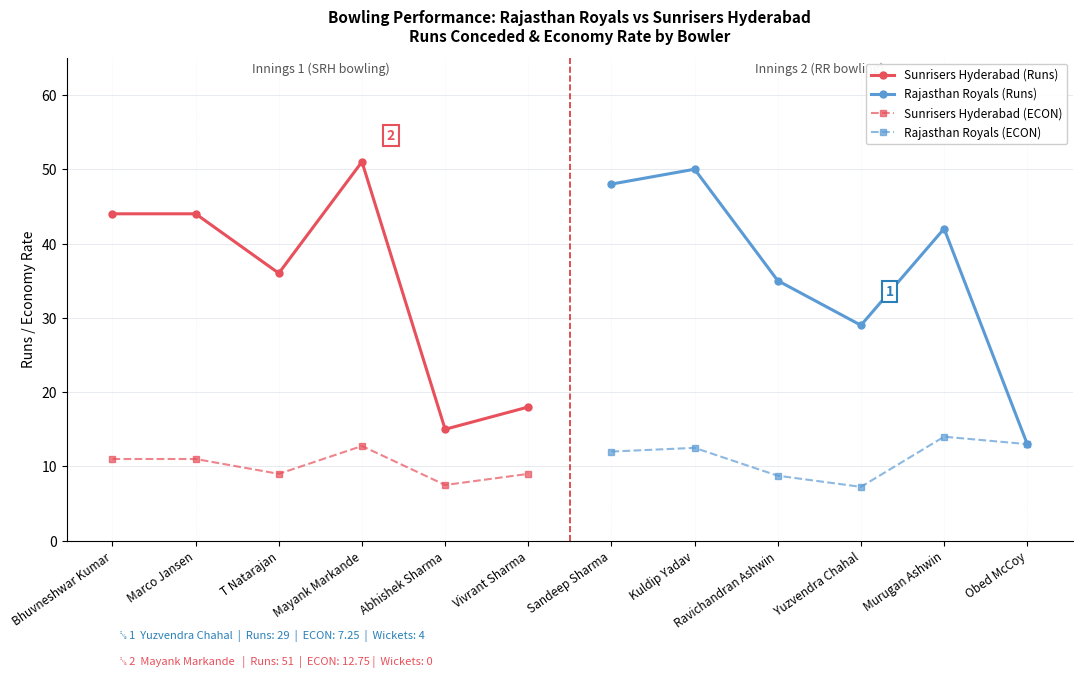

True or false: Rajasthan Royals (ECON) and Rajasthan Royals (Runs) cross at least once.

False